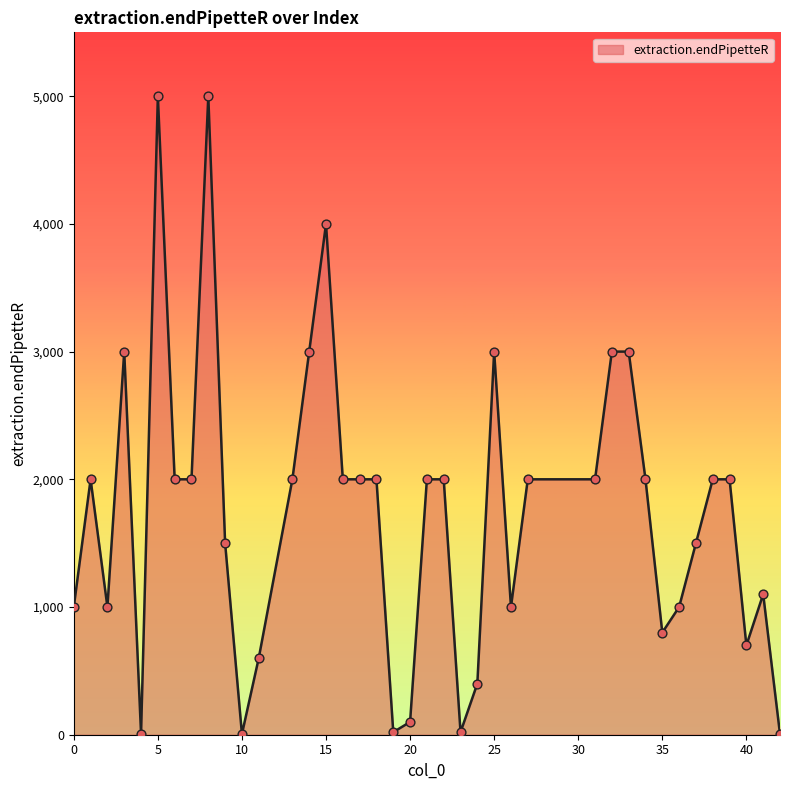

What is the difference between the maximum and minimum values?

4995